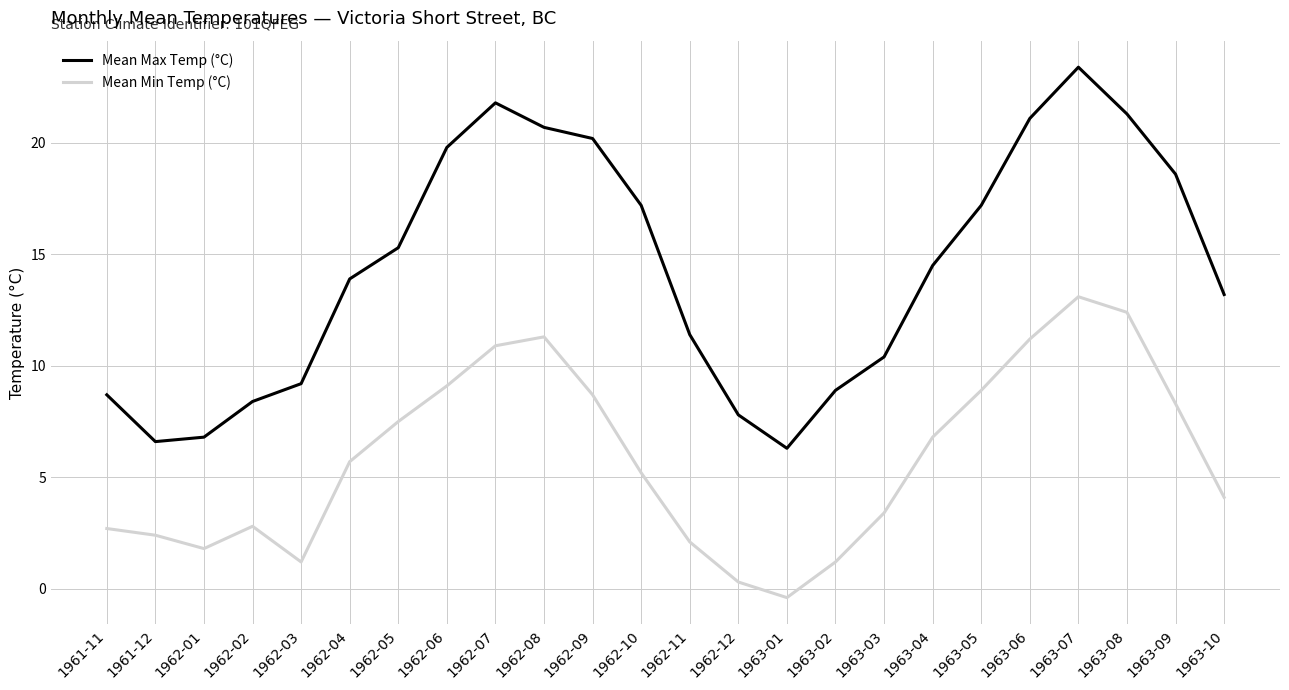

Between 1962-05 and 1963-01, which series saw the biggest shift?

Mean Max Temp (°C)